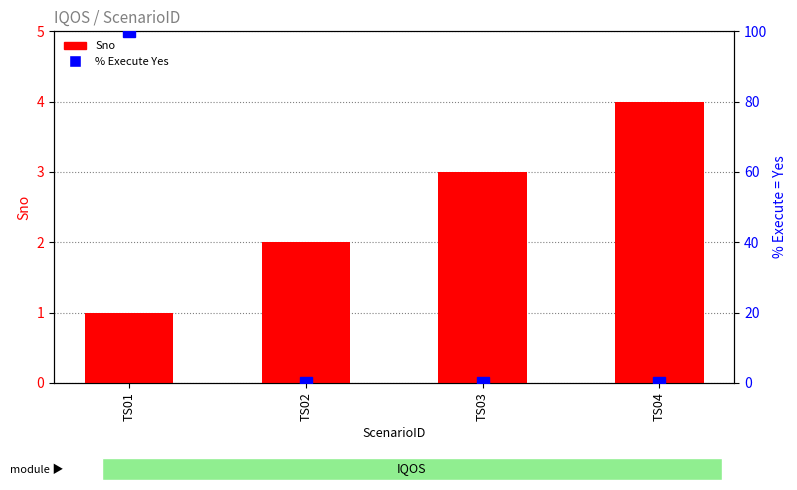

What is the spread (max minus min) of values at TS01?

99